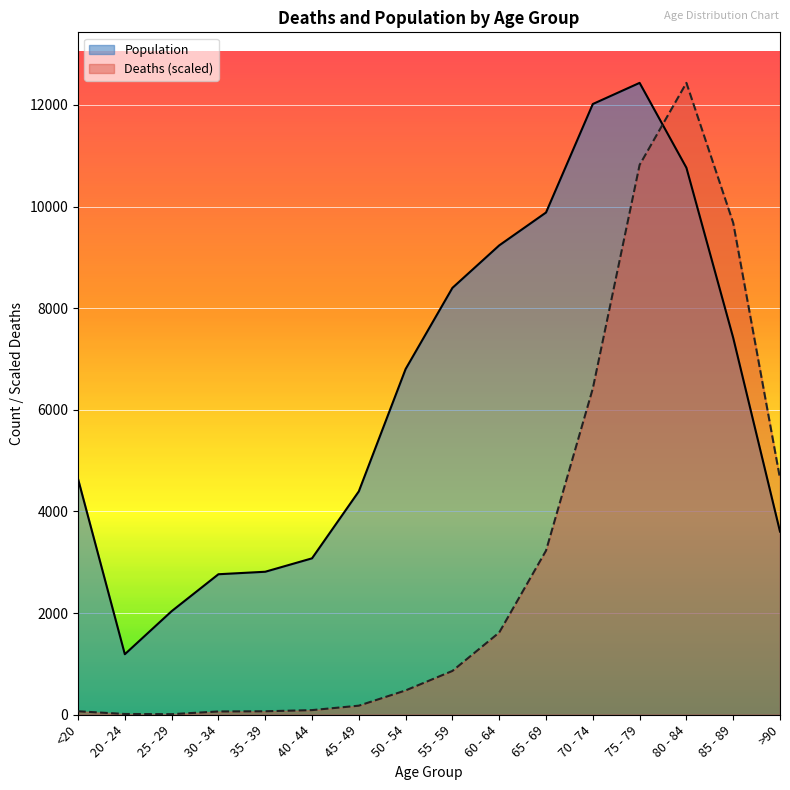

What is the approximate value of Population at 20 - 24?

1191.0